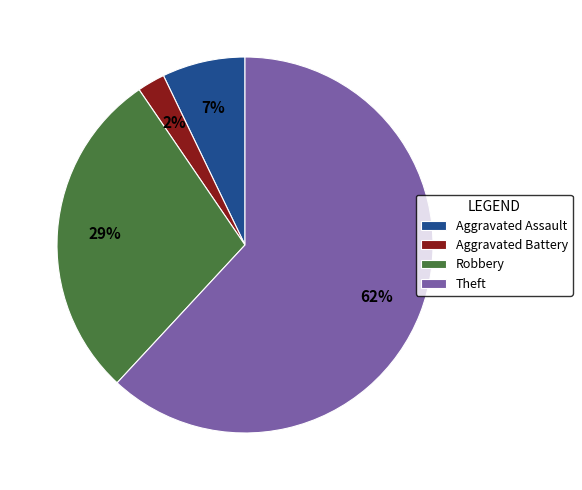

Which has a higher value, Aggravated Assault or Robbery?

Robbery